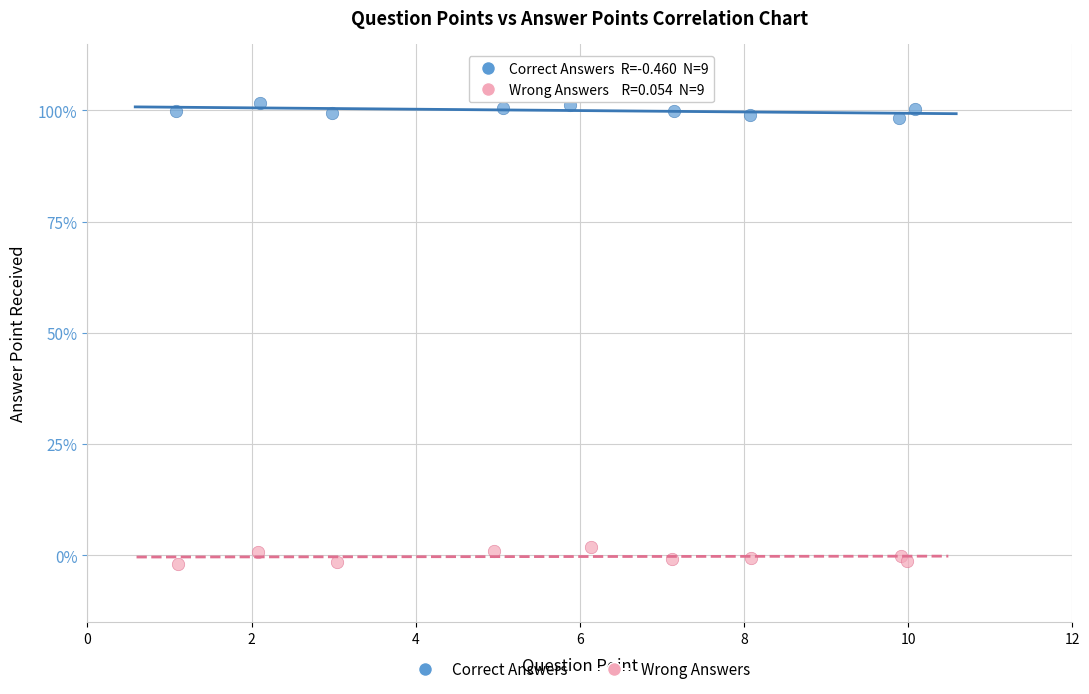

What are all the series names shown in the legend?

Correct Answers, Wrong Answers